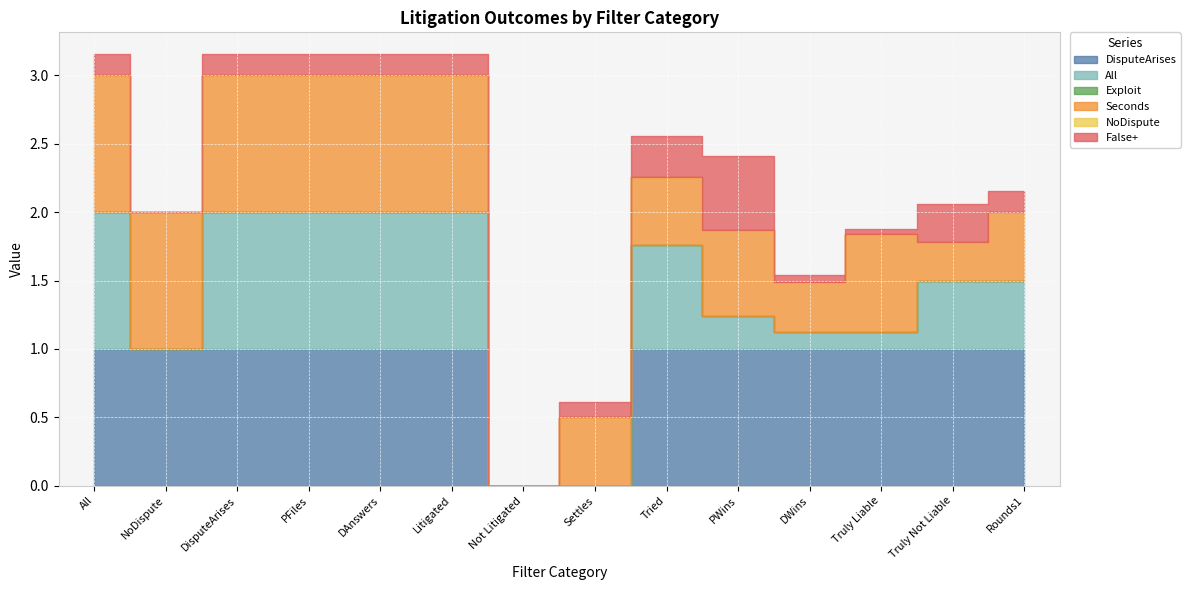

At which label is False+ closest to 0?

NoDispute